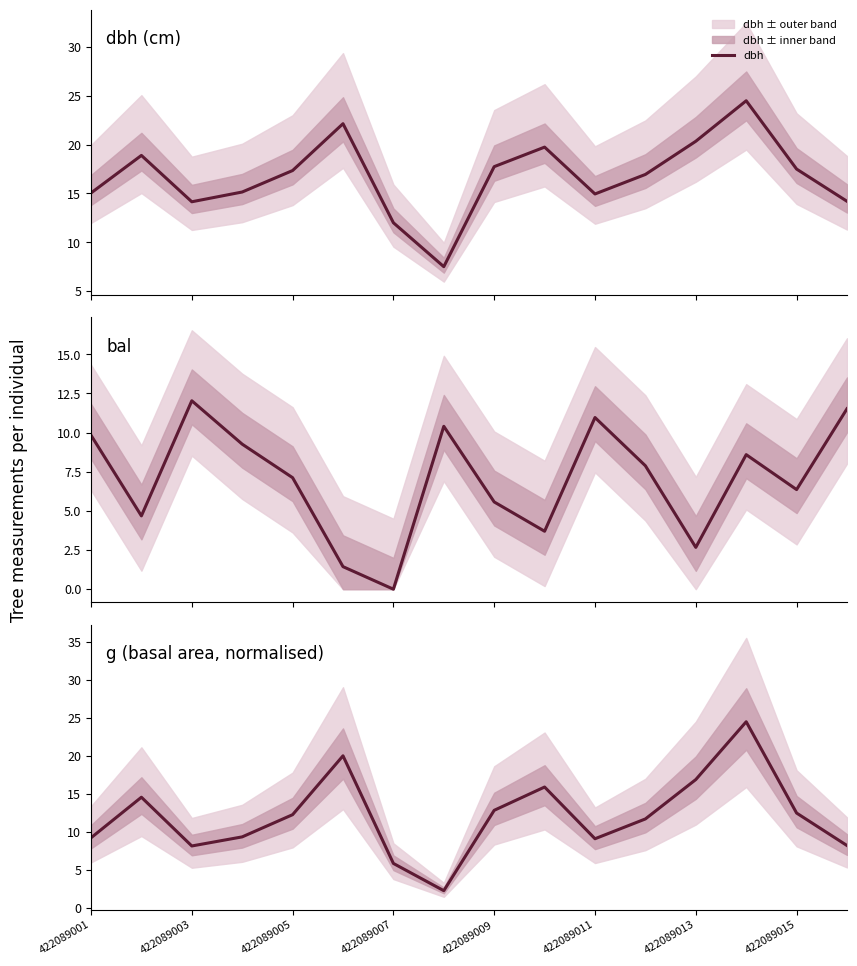

What is the maximum value for dbh?

24.5